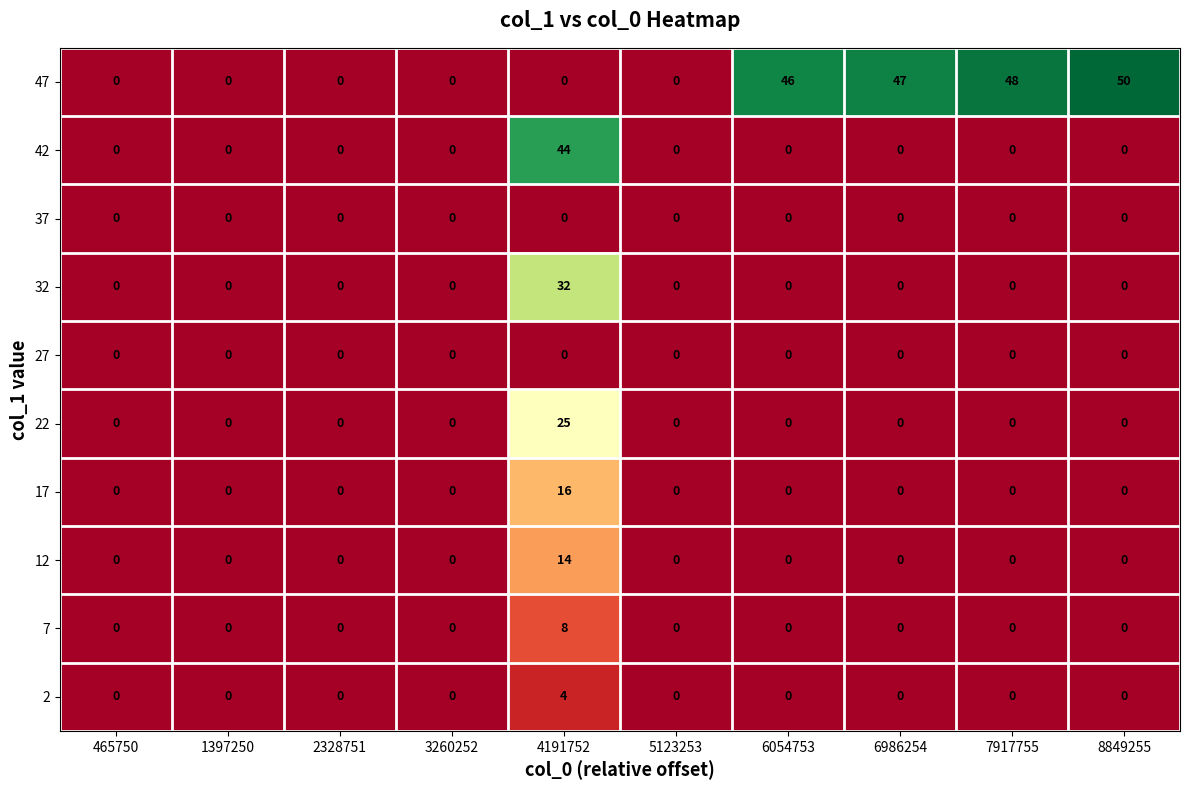

Is the value of 47 at 6054753 greater than the value of 27 at 6054753?

Yes